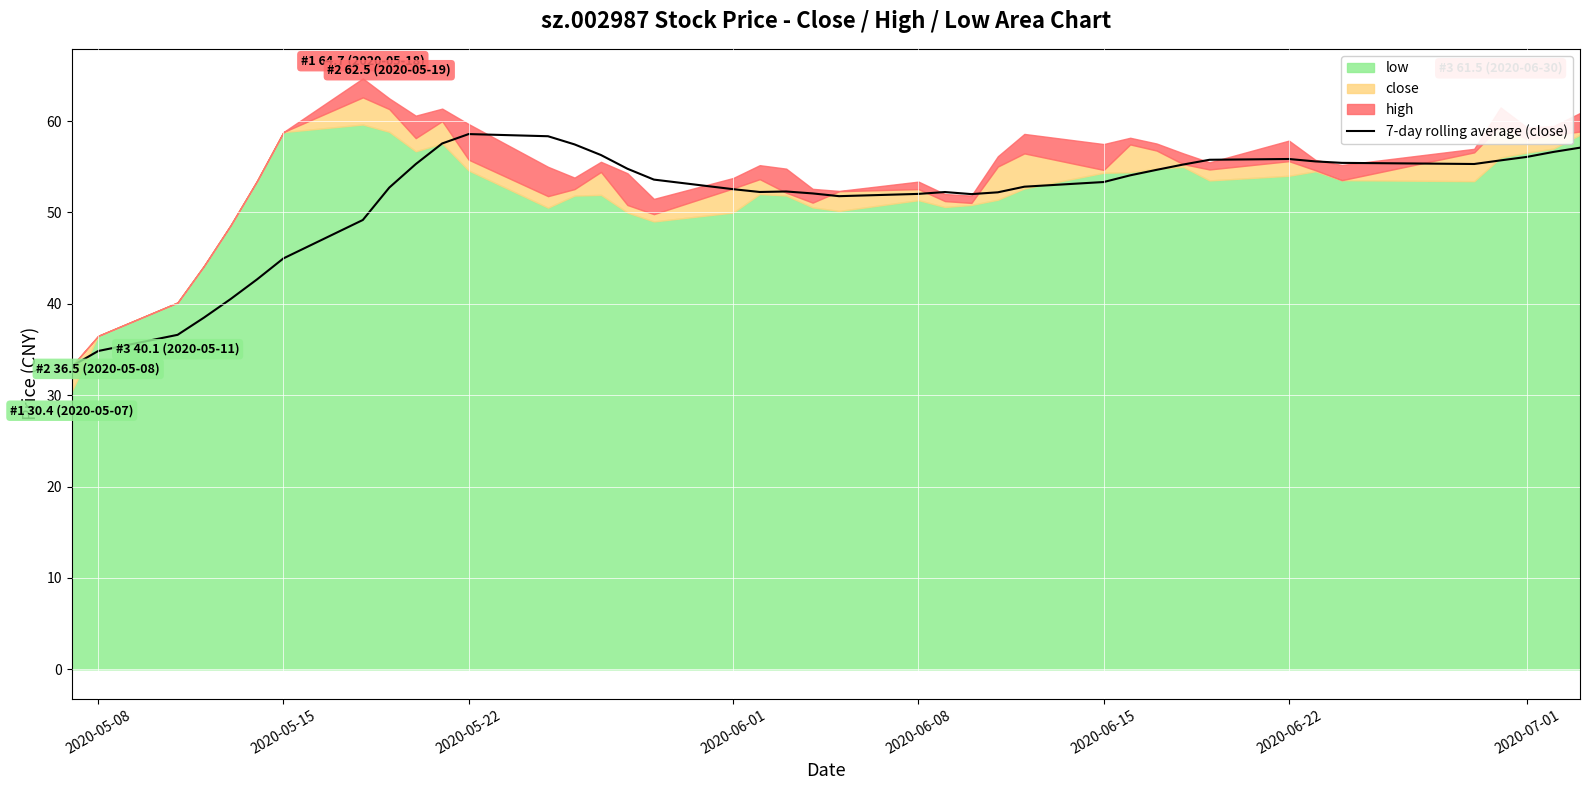

True or false: 7-day rolling average (close) has a value of 90.7 at 2020-06-22.

False